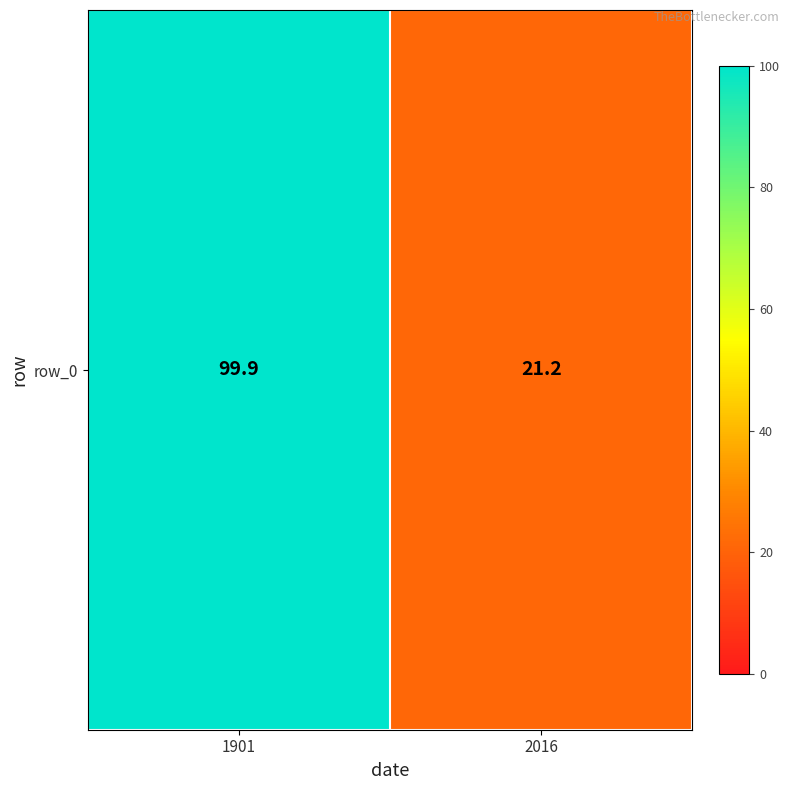

List the labels in order of value, largest first.

1901, 2016